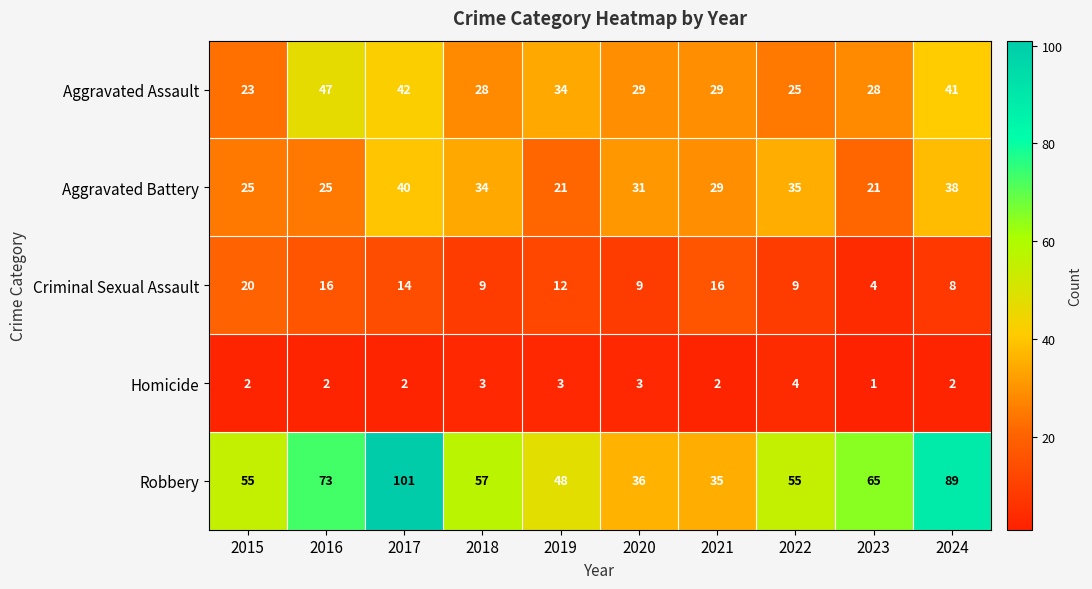

Count the number of categories in the chart.

10